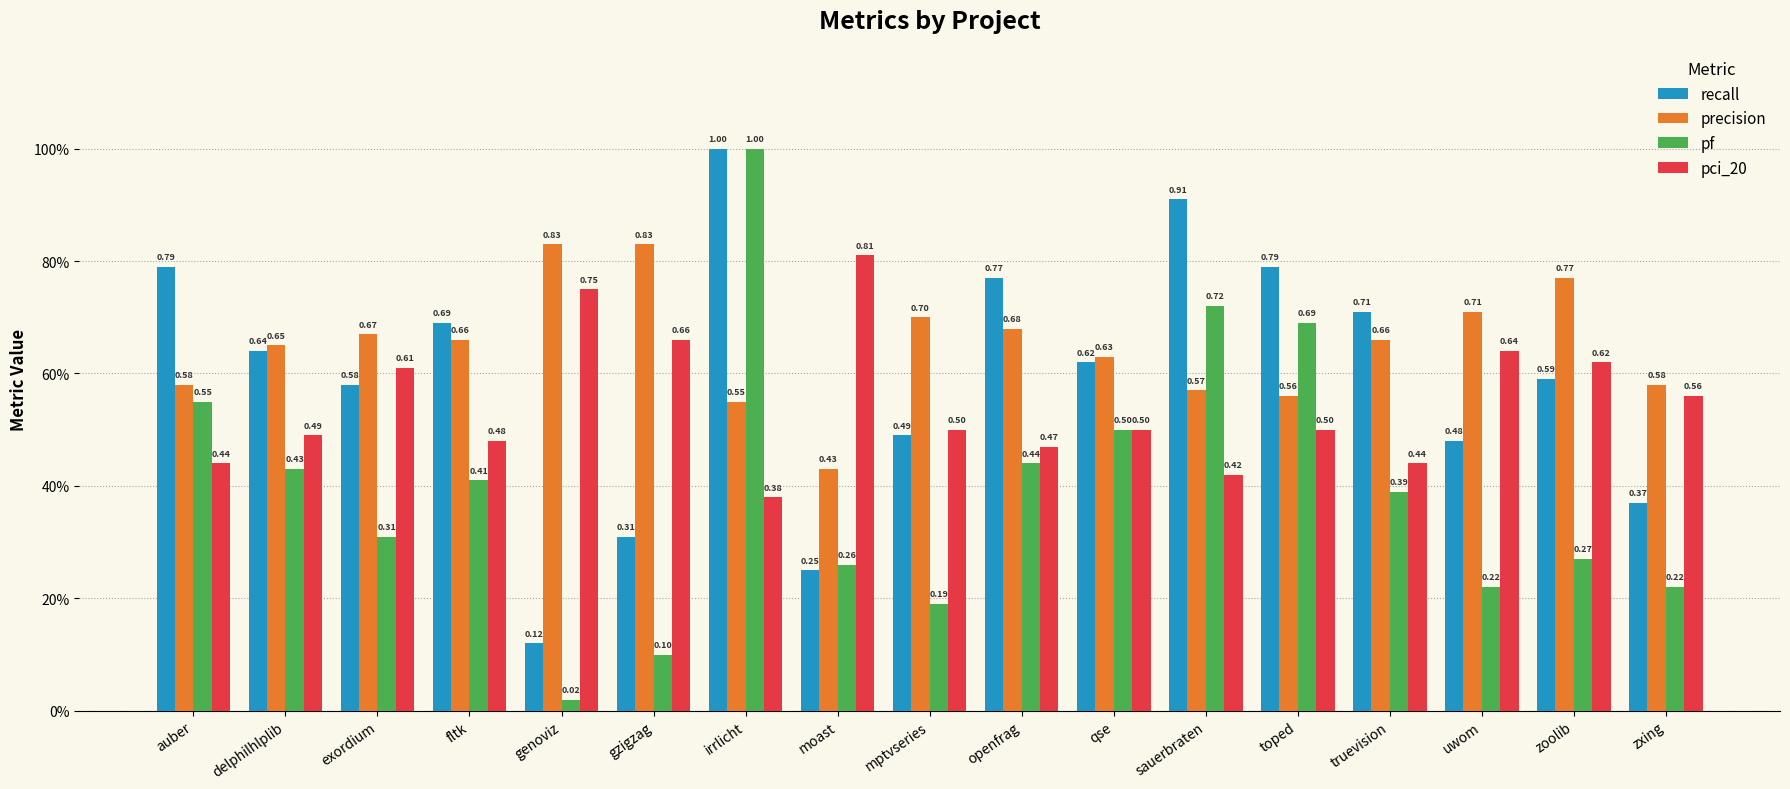

Are the bars horizontal?

No